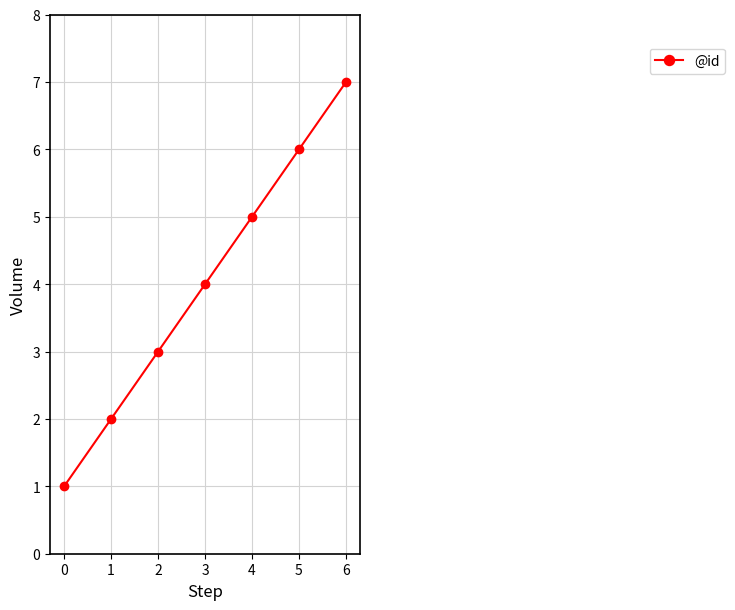

How many series are shown in this chart?

1